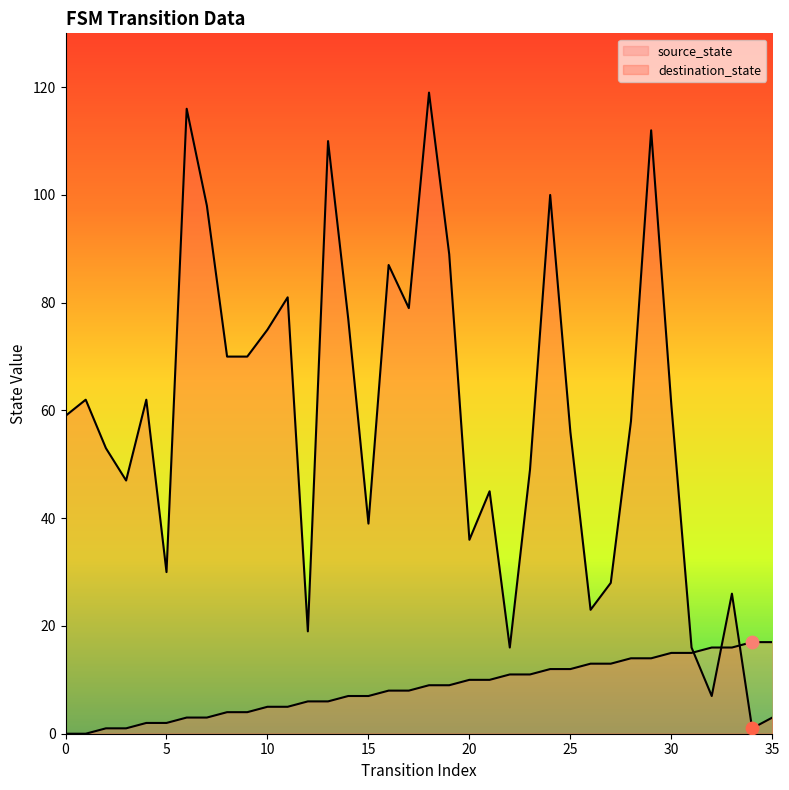

Is the value of destination_state at 3 greater than the value of source_state at 28?

Yes